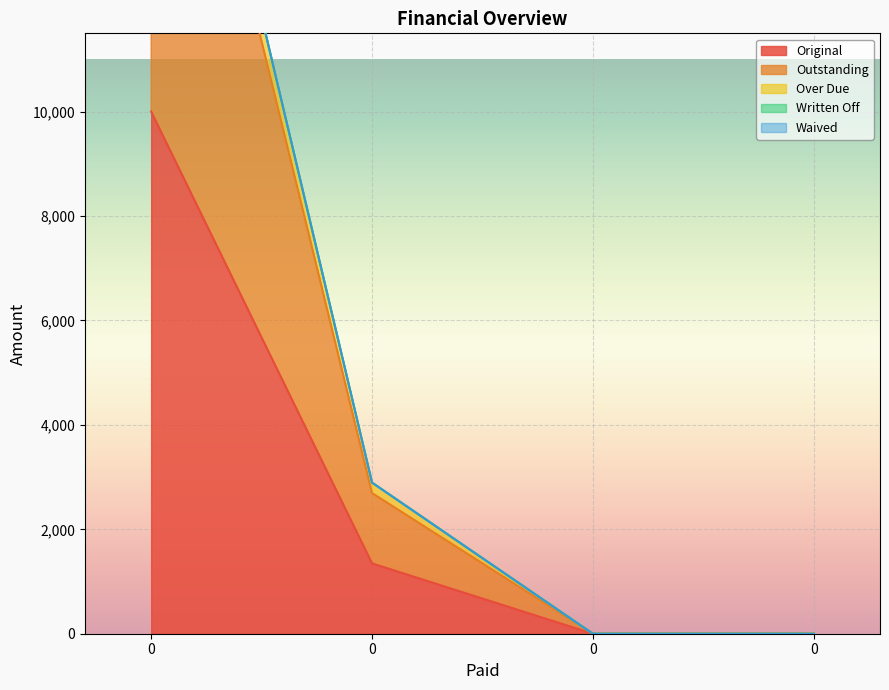

What is the difference between the Over Due values at 0 and 0?

20745.6